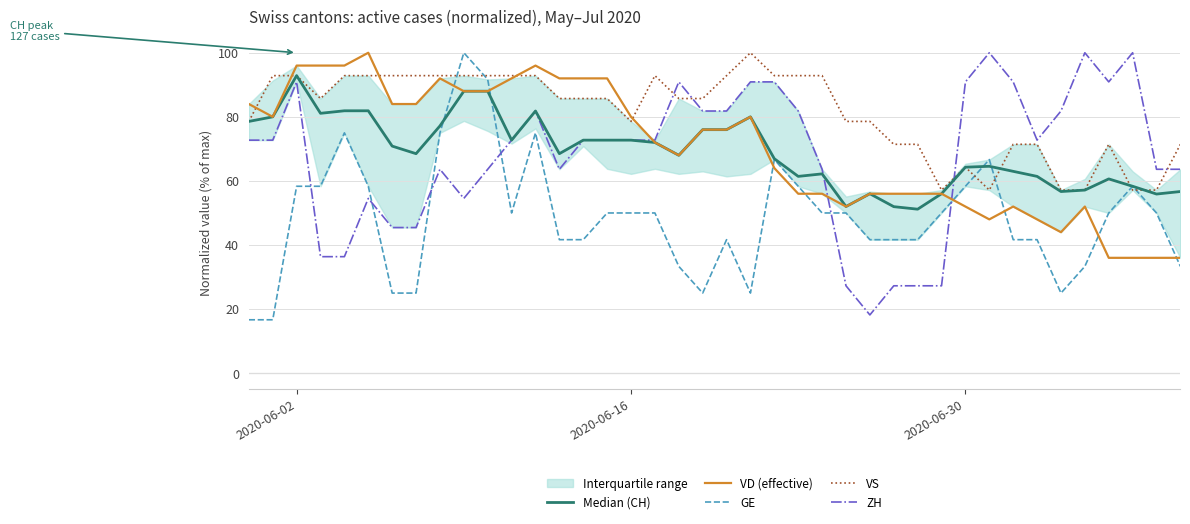

Reading left to right, transcribe all the data shown in this chart.

Median (CH): 78.6	80.0	92.9	81.1	81.9	81.9	70.9	68.5	77.2	88.0	88.0	72.7	81.8	68.5	72.7	72.7	72.7	72.0	68.0	76.0	76.0	80.0	66.9	61.4	62.2	52.0	56.0	52.0	51.2	56.0	64.3	64.6	63.0	61.4	56.7	57.1	60.6	58.3	55.9	56.7
VD (effective): 84.0	80.0	96.0	96.0	96.0	100.0	84.0	84.0	92.0	88.0	88.0	92.0	96.0	92.0	92.0	92.0	80.0	72.0	68.0	76.0	76.0	80.0	64.0	56.0	56.0	52.0	56.0	56.0	56.0	56.0	52.0	48.0	52.0	48.0	44.0	52.0	36.0	36.0	36.0	36.0
GE: 16.7	16.7	58.3	58.3	75.0	58.3	25.0	25.0	75.0	100.0	91.7	50.0	75.0	41.7	41.7	50.0	50.0	50.0	33.3	25.0	41.7	25.0	66.7	58.3	50.0	50.0	41.7	41.7	41.7	50.0	58.3	66.7	41.7	41.7	25.0	33.3	50.0	58.3	50.0	33.3
VS: 78.6	92.9	92.9	85.7	92.9	92.9	92.9	92.9	92.9	92.9	92.9	92.9	92.9	85.7	85.7	85.7	78.6	92.9	85.7	85.7	92.9	100.0	92.9	92.9	92.9	78.6	78.6	71.4	71.4	57.1	64.3	57.1	71.4	71.4	57.1	57.1	71.4	57.1	57.1	71.4
ZH: 72.7	72.7	90.9	36.4	36.4	54.5	45.5	45.5	63.6	54.5	63.6	72.7	81.8	63.6	72.7	72.7	72.7	72.7	90.9	81.8	81.8	90.9	90.9	81.8	63.6	27.3	18.2	27.3	27.3	27.3	90.9	100.0	90.9	72.7	81.8	100.0	90.9	100.0	63.6	63.6